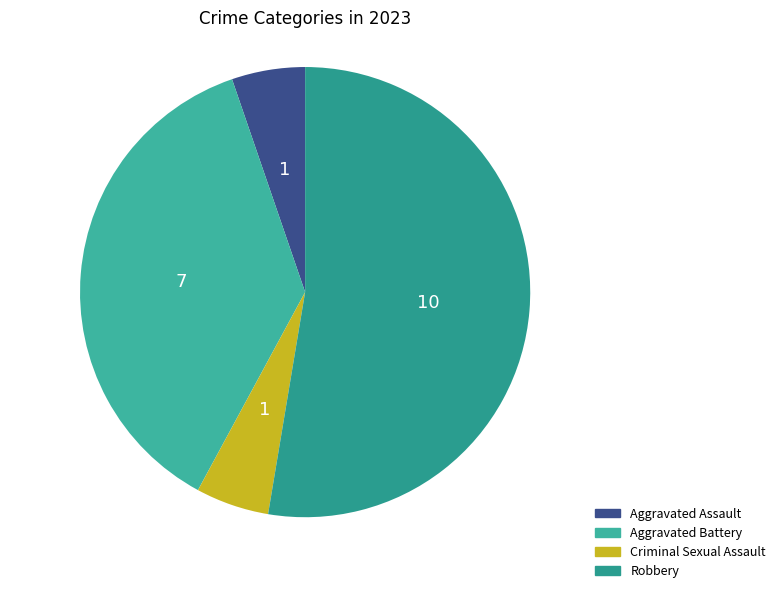

How many slices are in this pie chart?

4